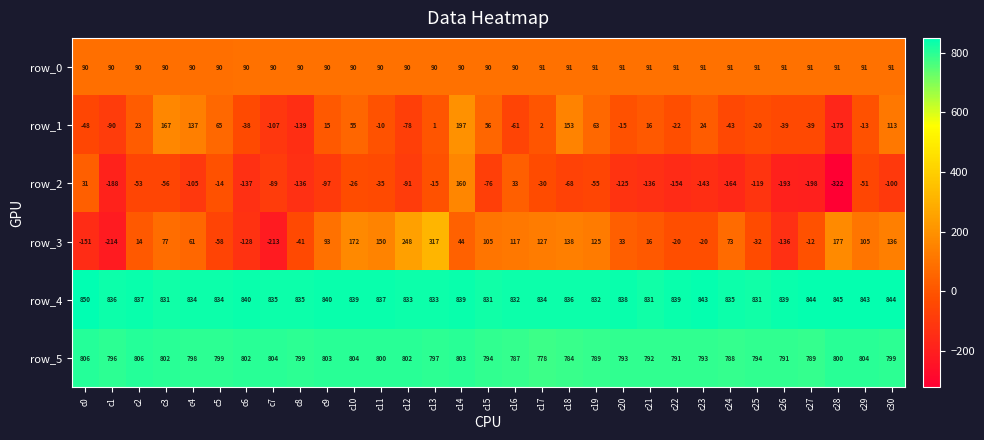

What is the difference between the maximum and minimum values in the row_3 series?

531